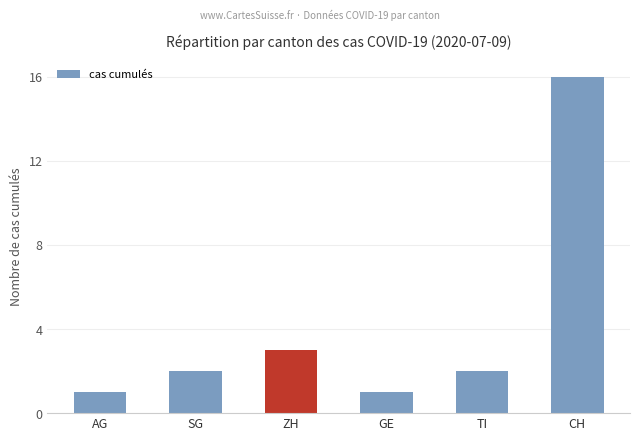

Reading left to right, transcribe all the data shown in this chart.

1	2	3	1	2	16